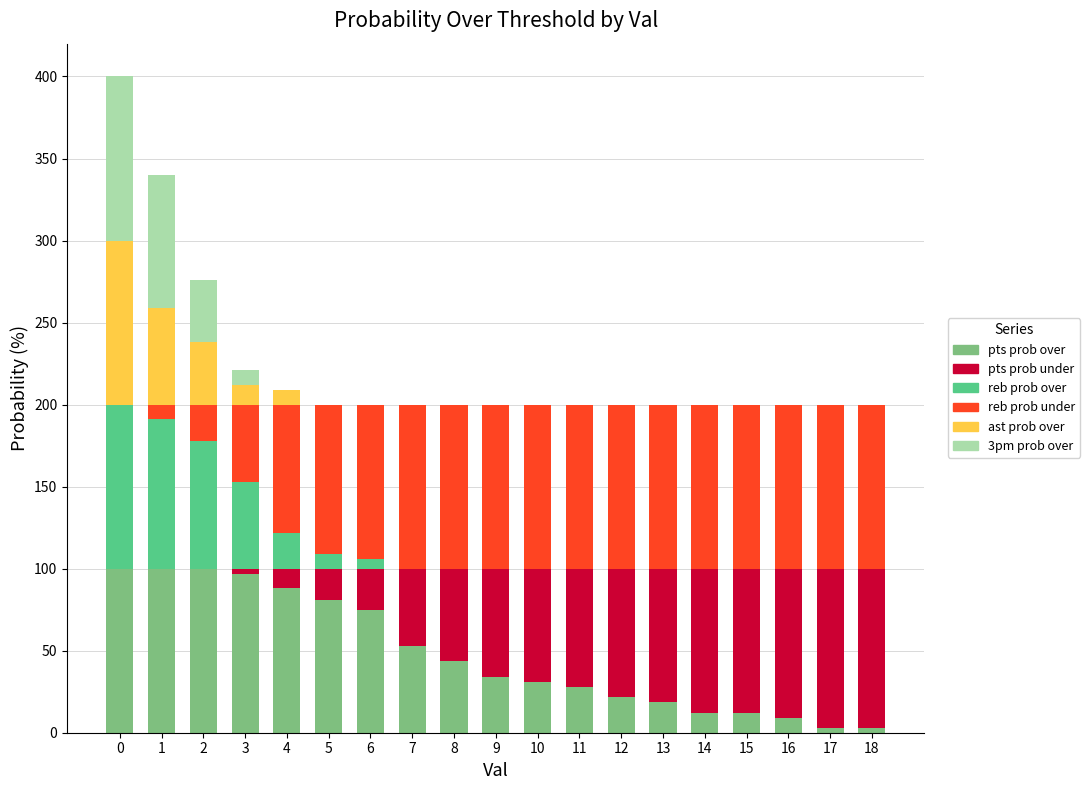

How many series are shown in this chart?

6